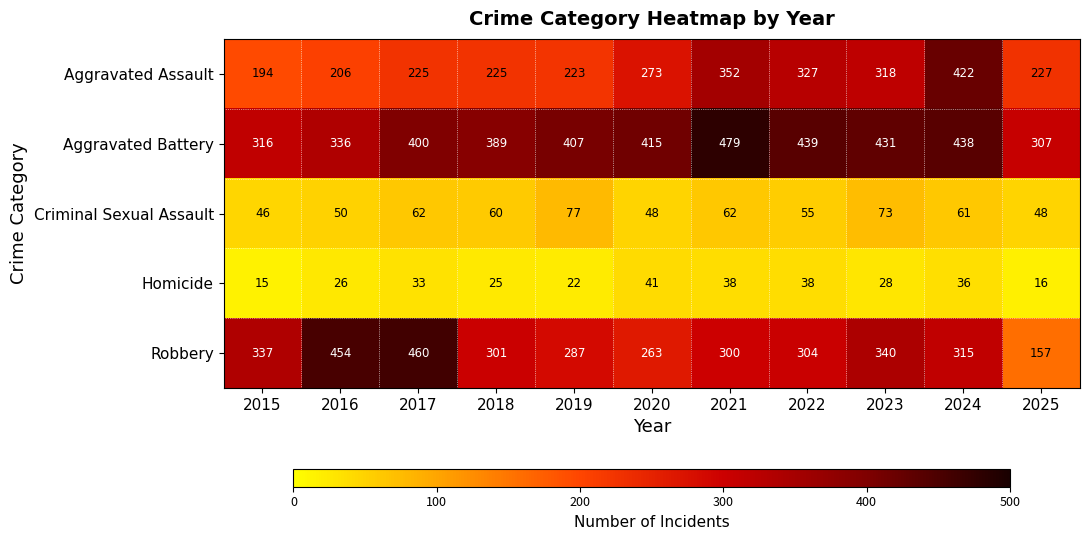

Is the value of Homicide at 2023 greater than the value of Criminal Sexual Assault at 2020?

No